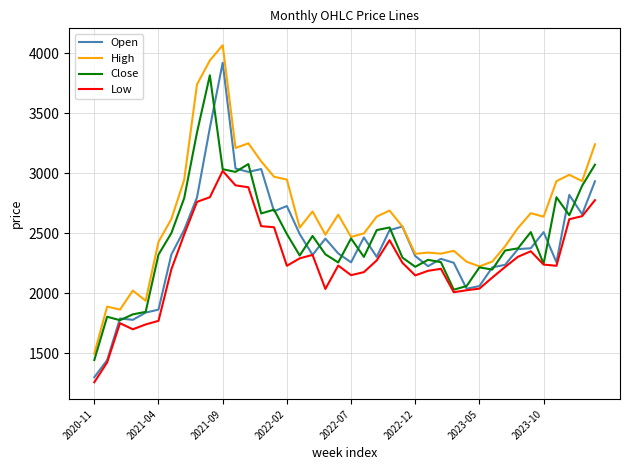

Which series has the widest spread of values?

Open